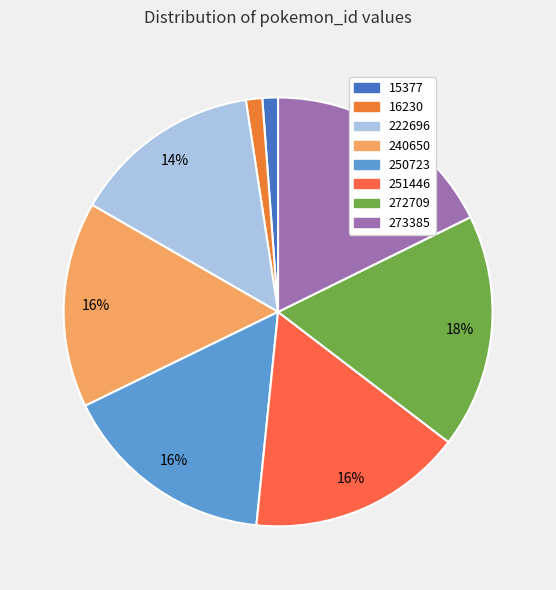

Between 272709 and 222696, which is larger?

272709